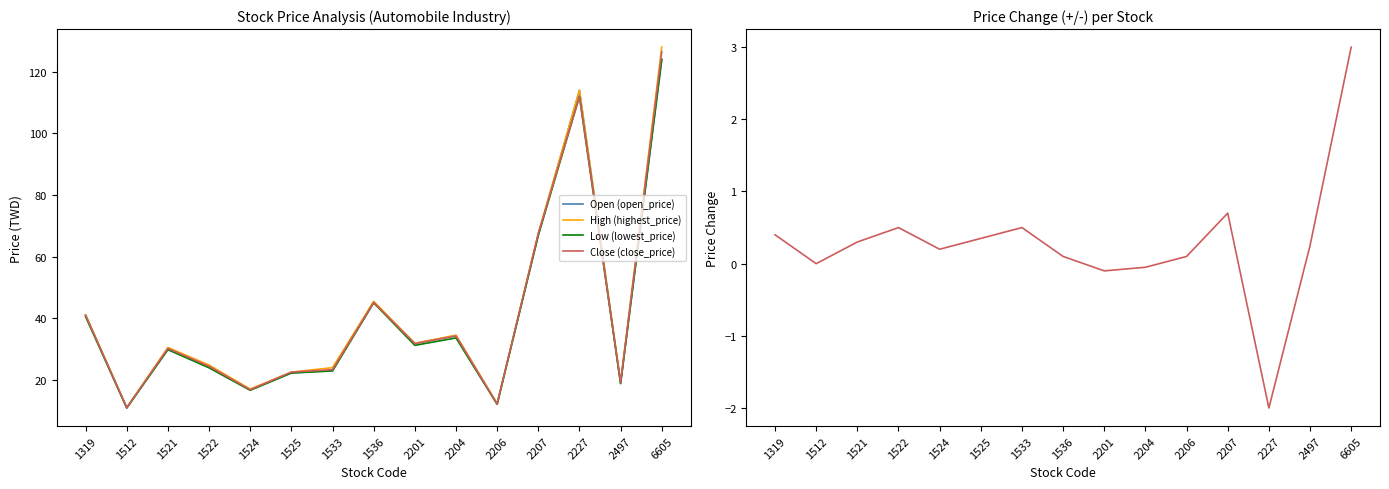

True or false: High (highest_price) and Price Change (+/-) intersect in this chart.

False